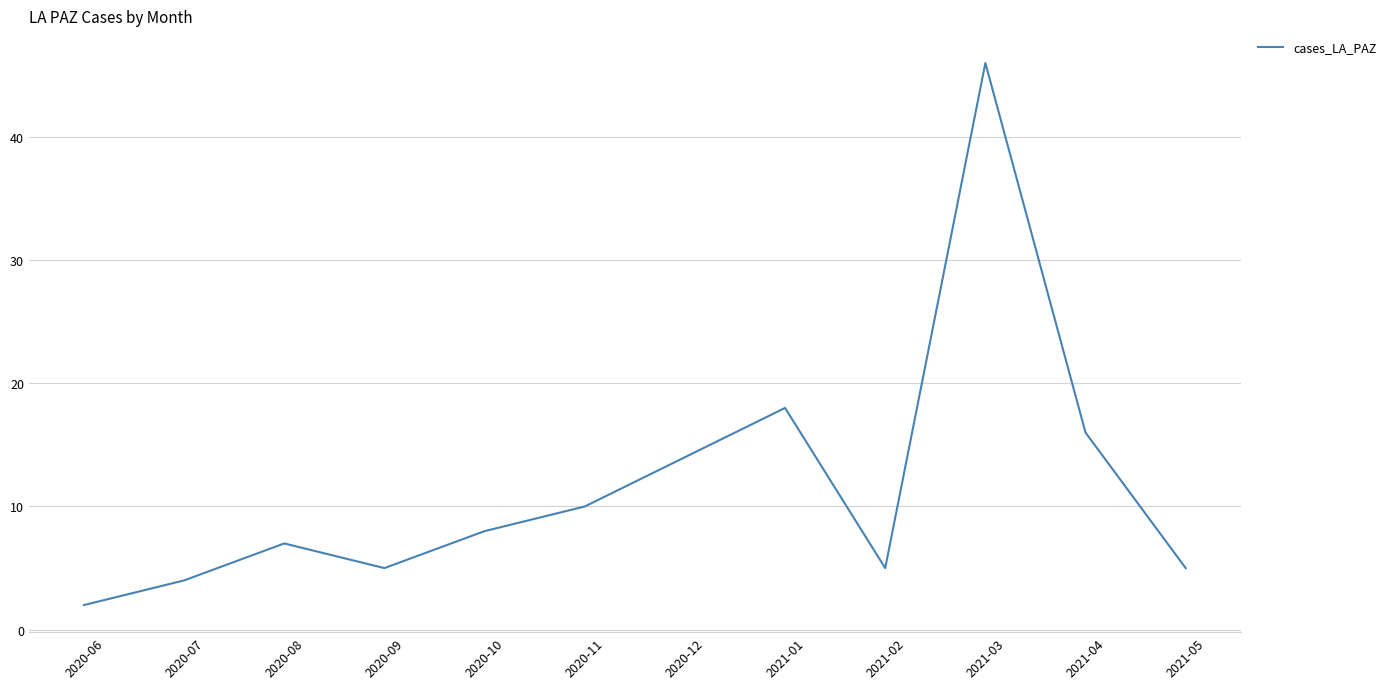

What is the smallest value displayed?

2